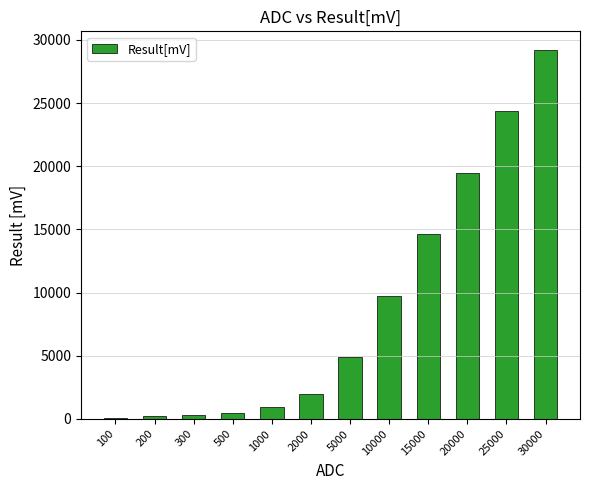

What is the difference between the maximum and minimum values?

29119.3